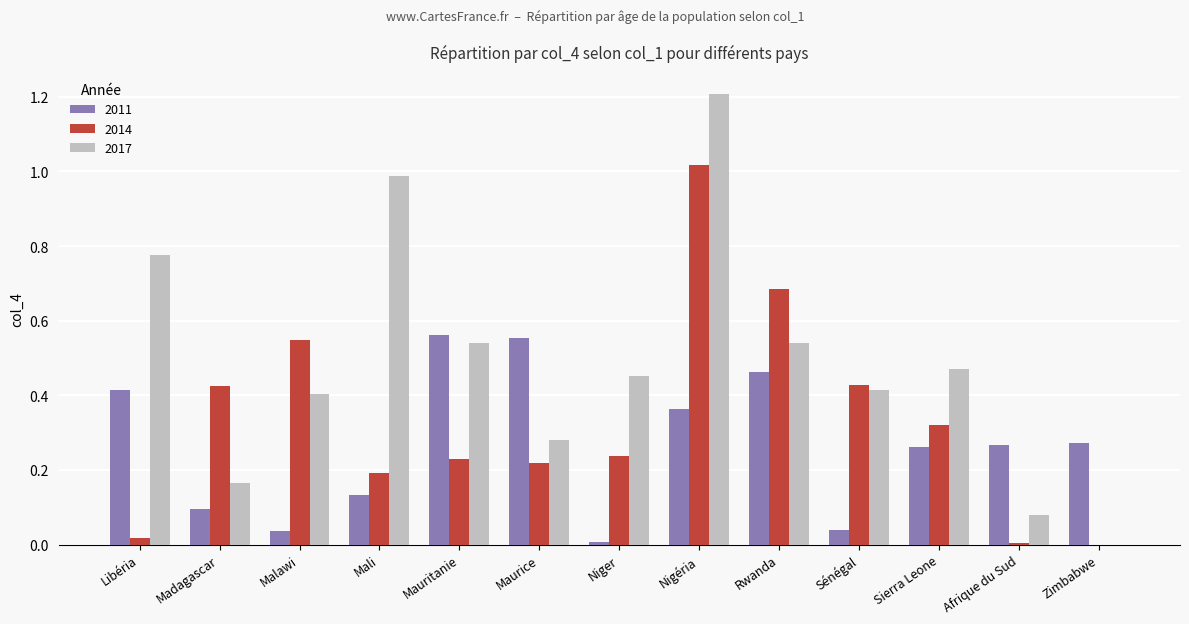

What are all the series names shown in the legend?

2011, 2014, 2017